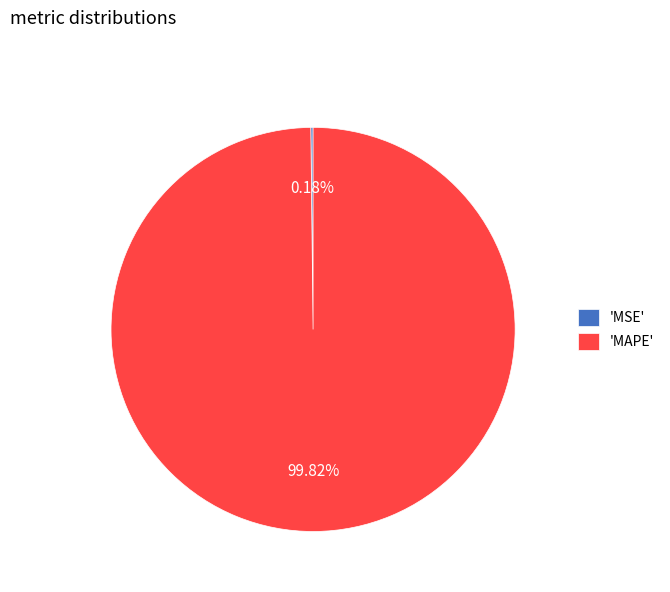

Which category has the biggest portion of the pie?

'MAPE'